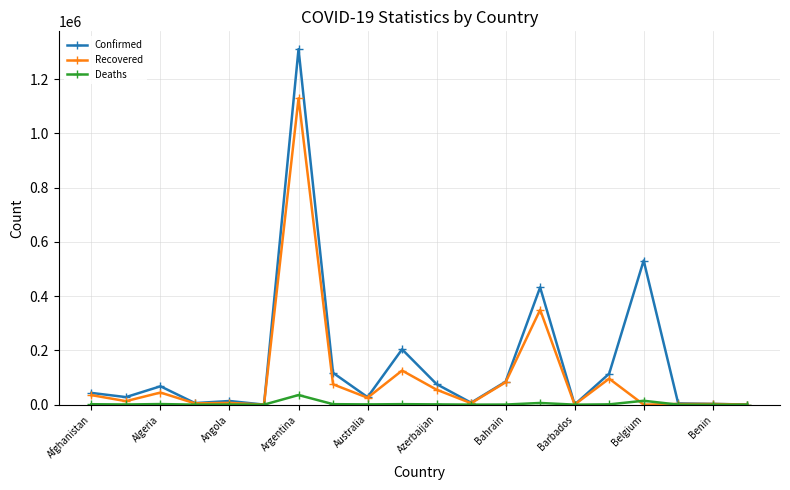

Which series has the widest spread of values?

Confirmed